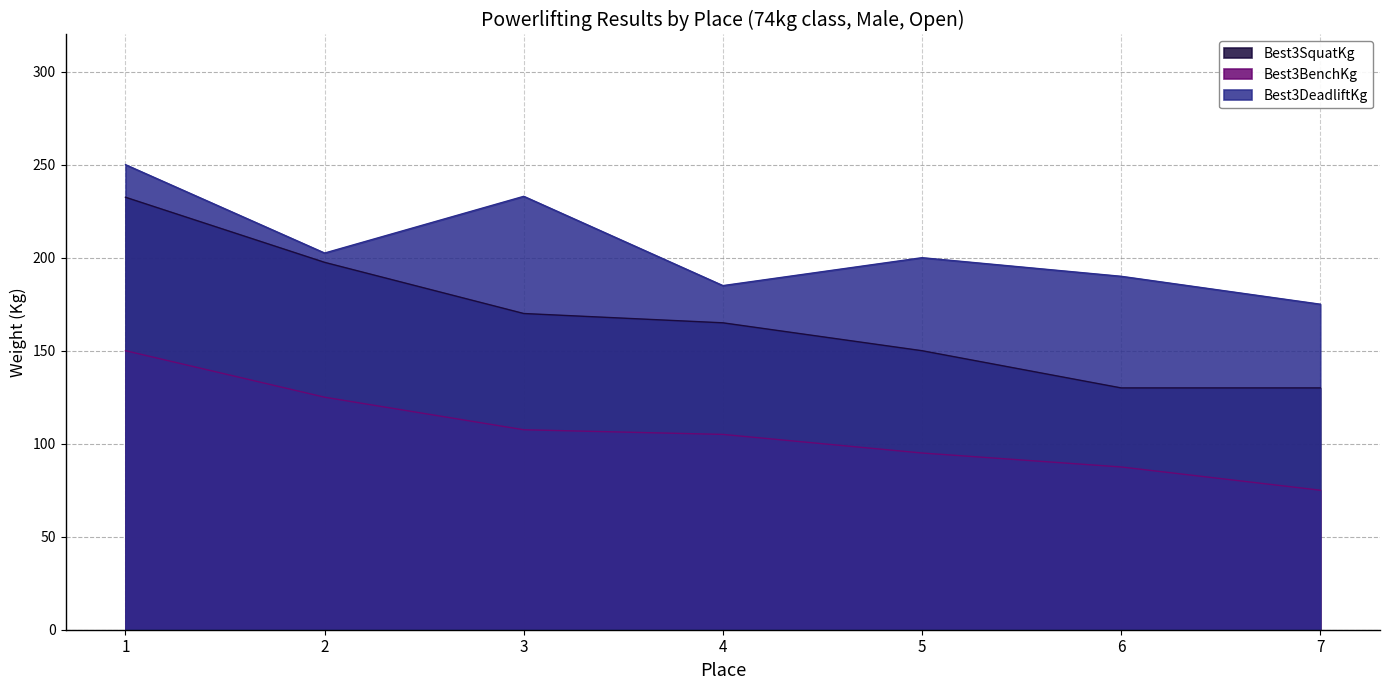

True or false: Best3BenchKg and Best3SquatKg intersect in this chart.

False